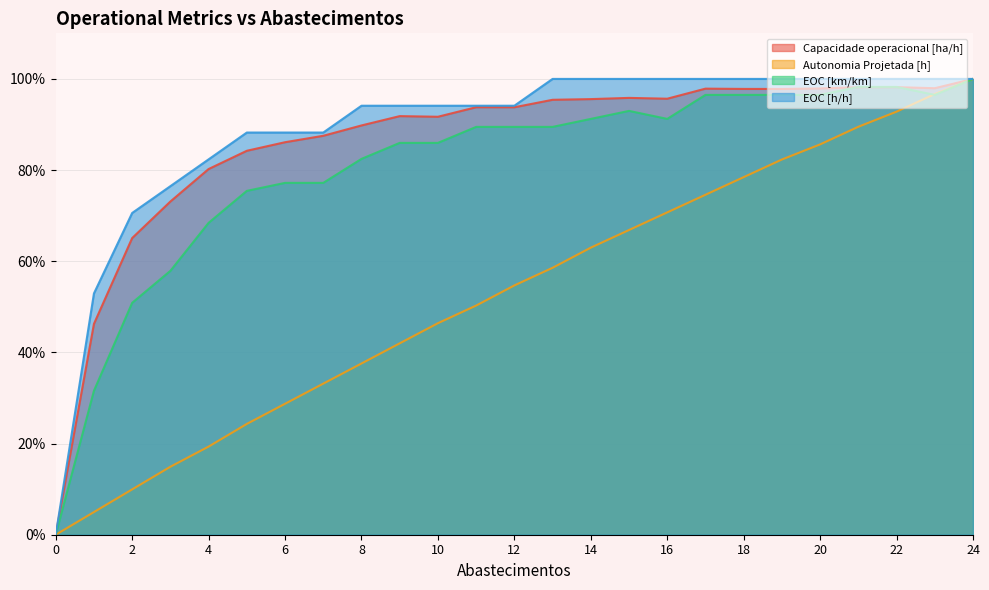

At 15, list the series in order from largest to smallest.

EOC [h/h], Capacidade operacional [ha/h], EOC [km/km], Autonomia Projetada [h]